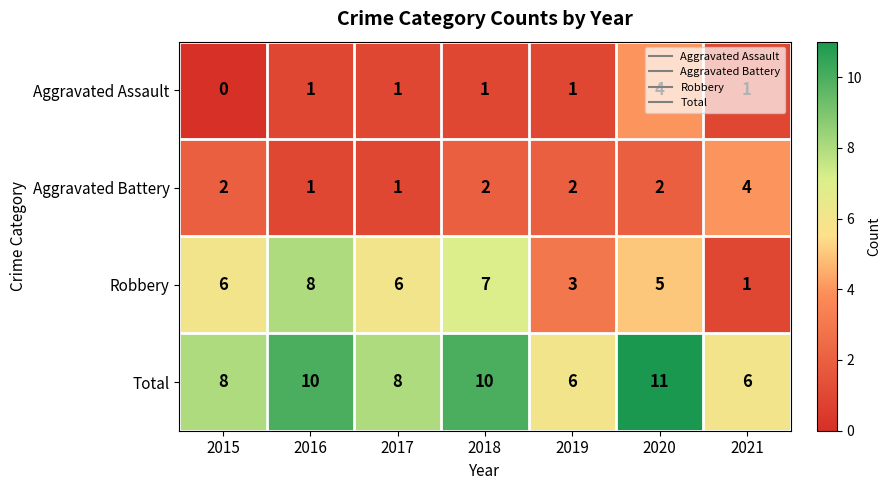

What is the difference between the second highest and second lowest values in the Total series?

4